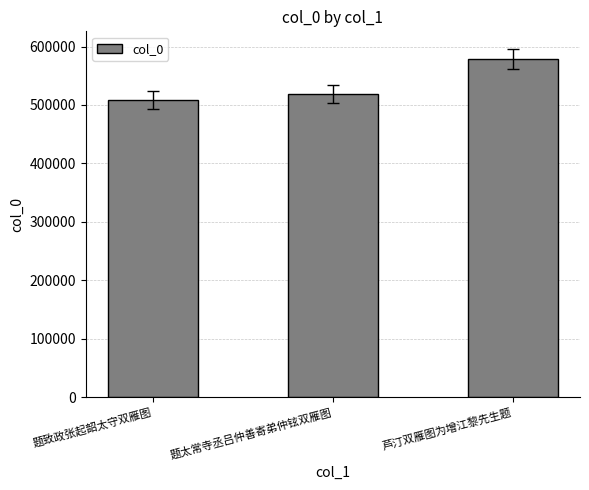

What is the maximum value shown in the chart?

578863